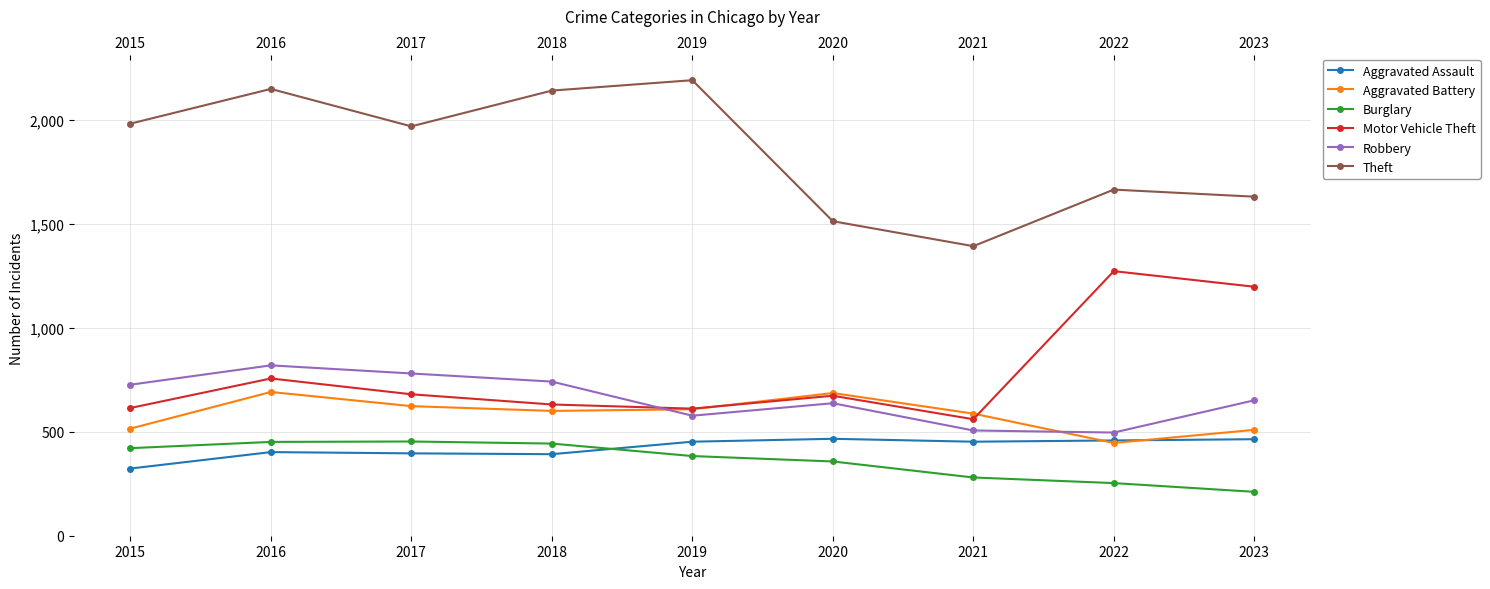

True or false: Aggravated Assault has a value of 452 at 2019.

True